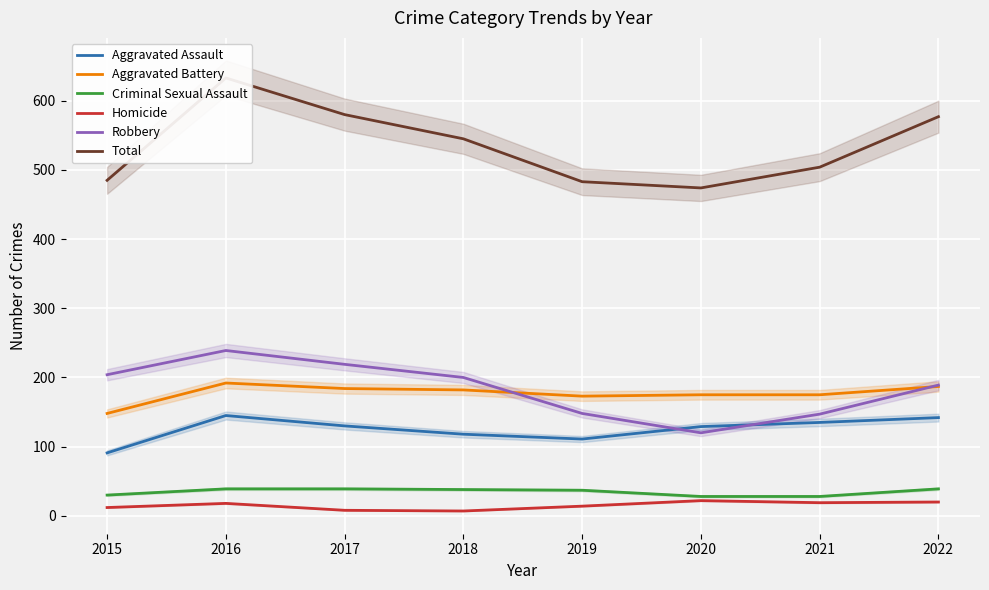

The Homicide series shows 12 at 2015. True or false?

True